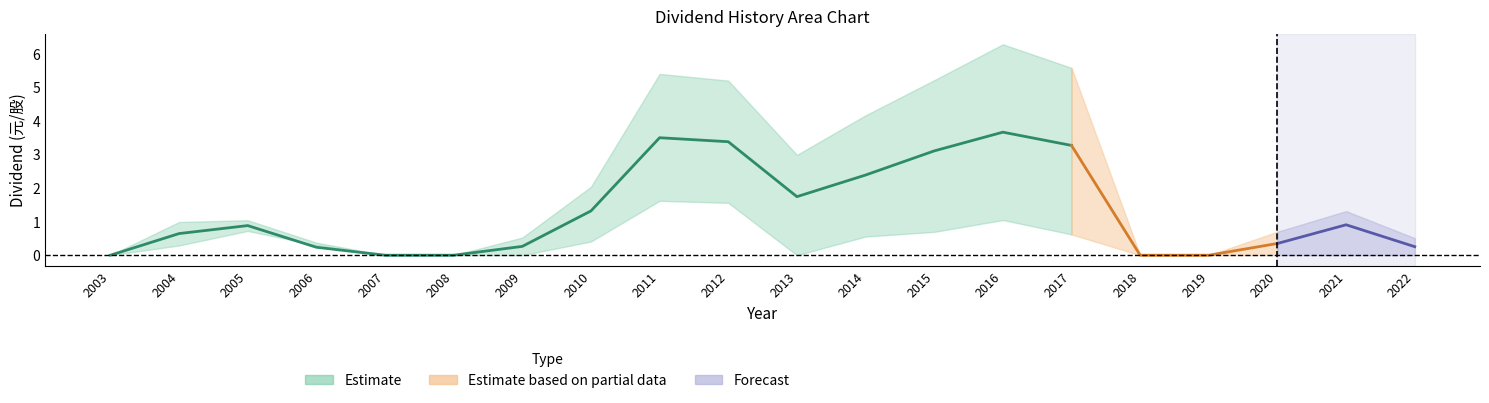

Between 2022 and 2003, which is larger?

2022